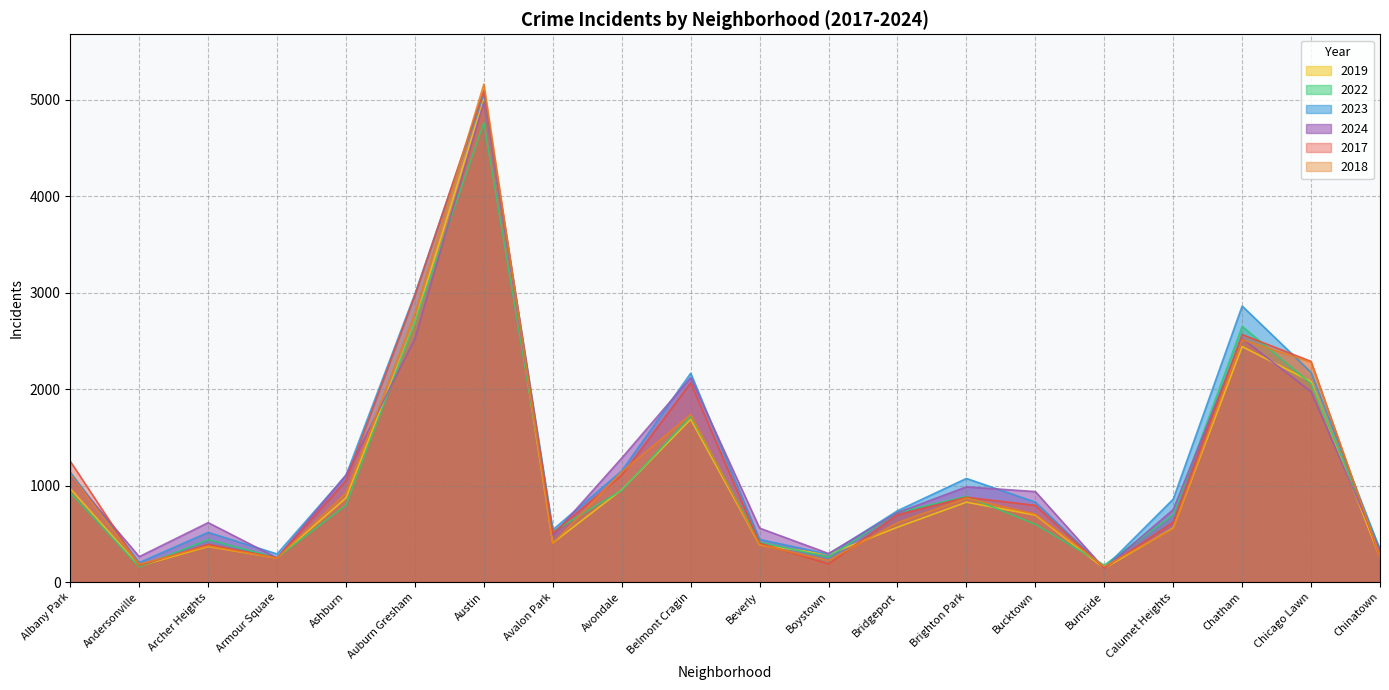

What value does the 2022 series have at Burnside, to the nearest 50?

200